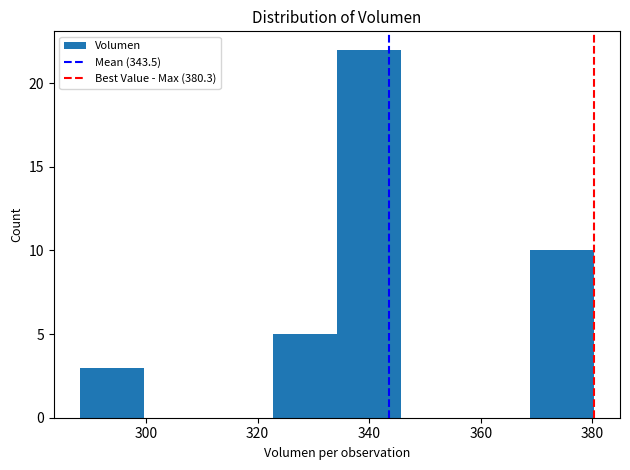

Reading left to right, list every bar in this chart as the range it spans on the x-axis followed by its height. Neither the bar edges nor the heights are printed on the chart, so give them approximately, as read against the axes.

288 to 300: 3
300 to 312: 0
312 to 322: 0
322 to 334: 5
334 to 346: 22
346 to 358: 0
358 to 368: 0
368 to 380: 10